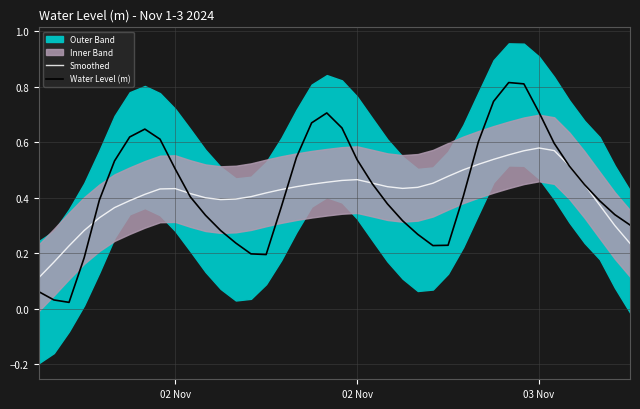

At which label is Smoothed closest to 0?

02 Nov